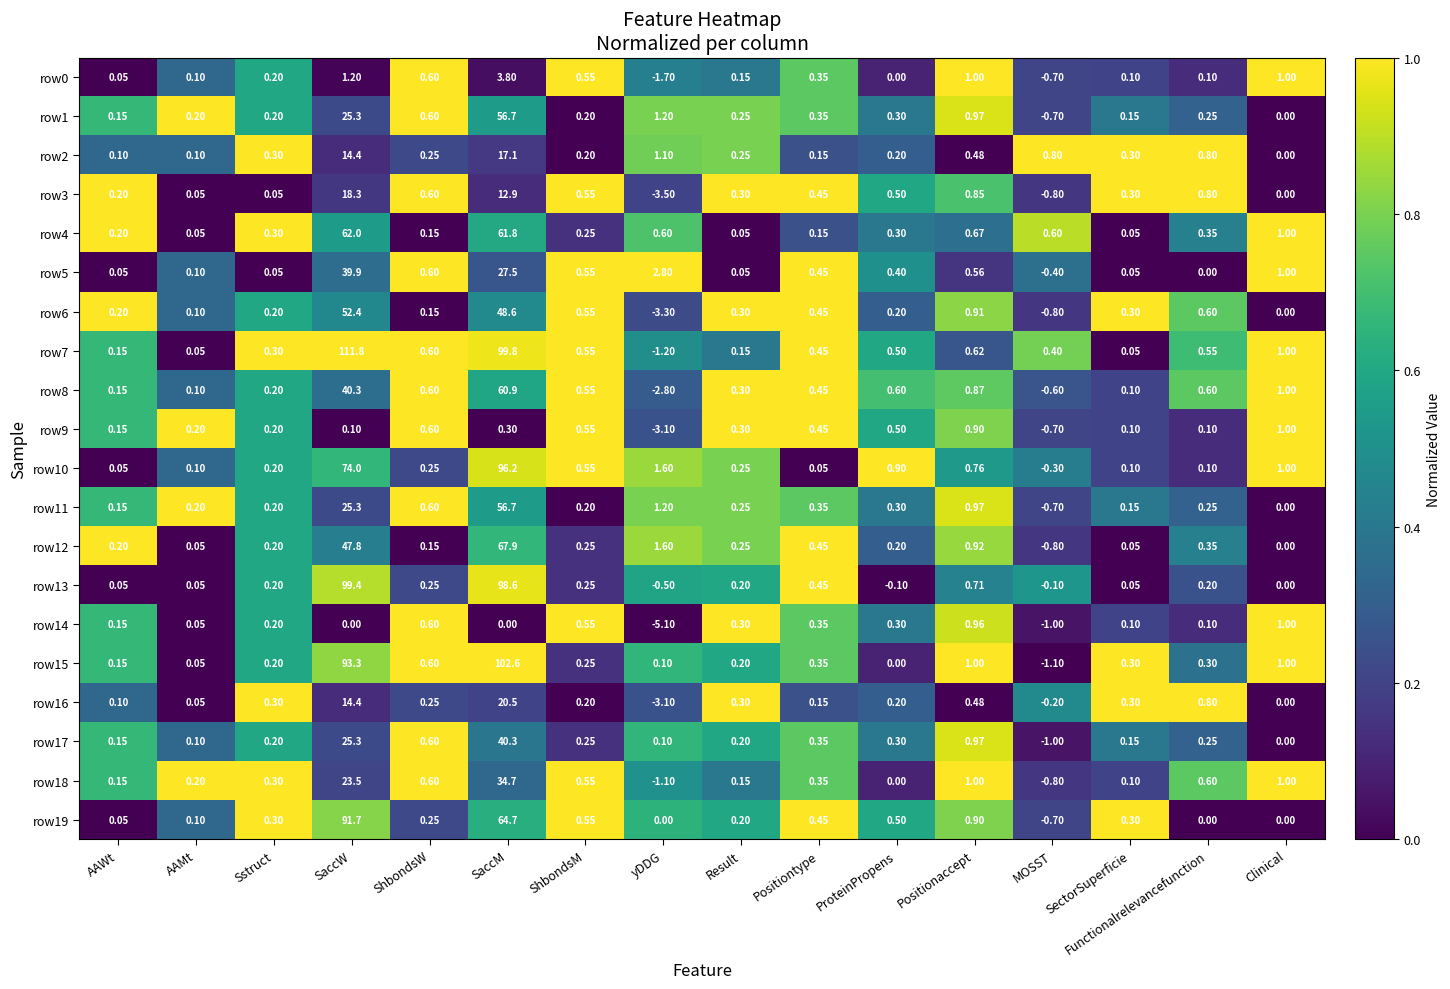

Is the value of row19 at ShbondsM greater than the value of row0 at ProteinPropens?

Yes